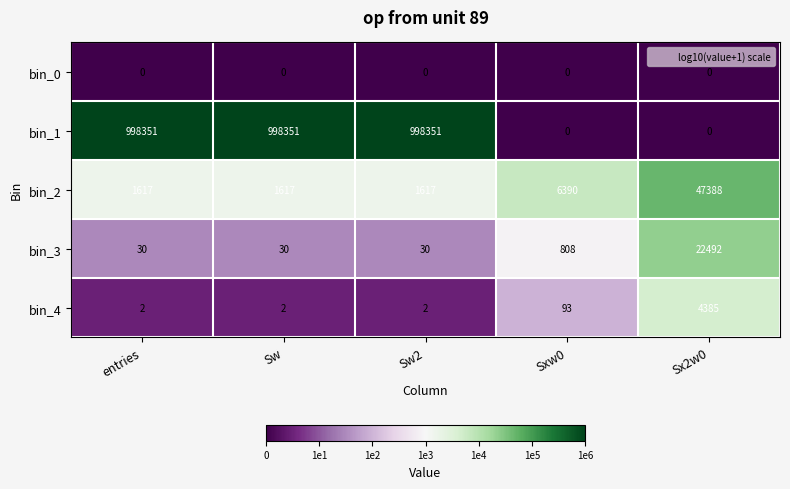

List the series in order of their peak value, lowest first.

bin_0, bin_4, bin_3, bin_2, bin_1